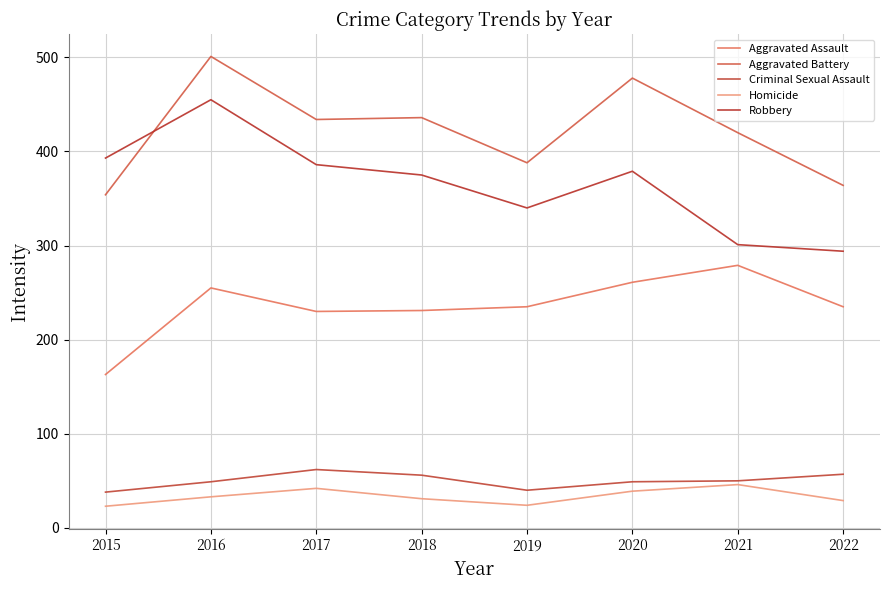

Reading left to right, transcribe all the data shown in this chart.

Aggravated Assault: 2015=163	2016=255	2017=230	2018=231	2019=235	2020=261	2021=279	2022=235
Aggravated Battery: 2015=354	2016=501	2017=434	2018=436	2019=388	2020=478	2021=420	2022=364
Criminal Sexual Assault: 2015=38	2016=49	2017=62	2018=56	2019=40	2020=49	2021=50	2022=57
Homicide: 2015=23	2016=33	2017=42	2018=31	2019=24	2020=39	2021=46	2022=29
Robbery: 2015=393	2016=455	2017=386	2018=375	2019=340	2020=379	2021=301	2022=294